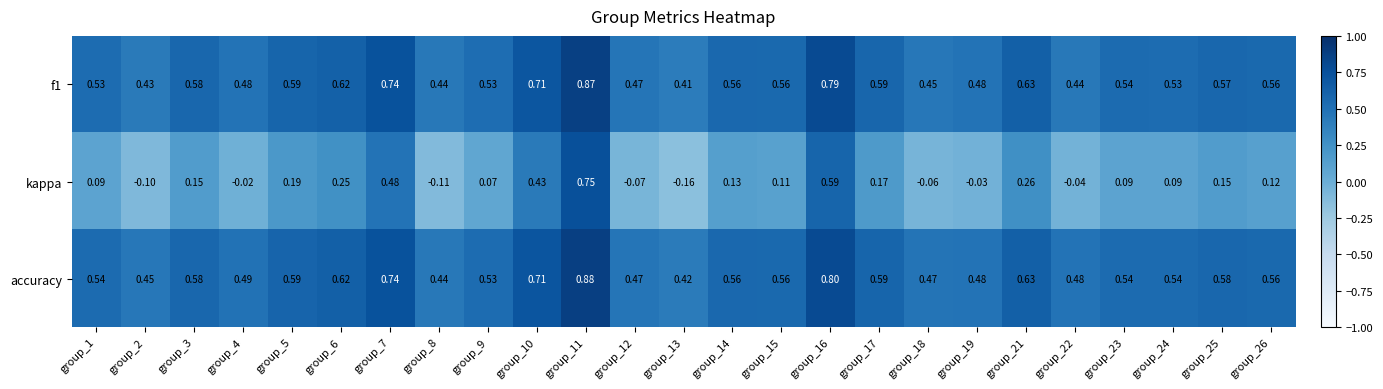

Which series has the widest spread of values?

kappa